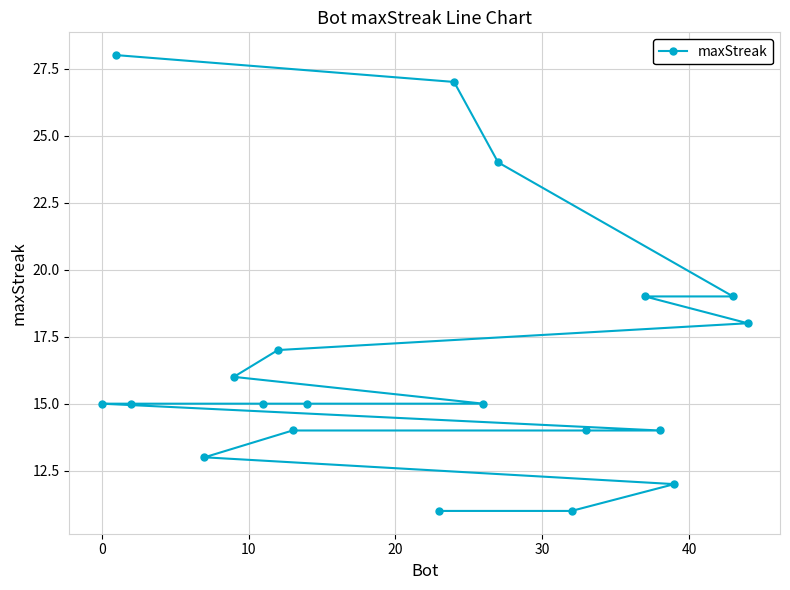

Reading right to left, extract all data points from this chart.

18	19	12	14	19	14	11	24	15	27	11	15	14	17	15	16	13	15	28	15